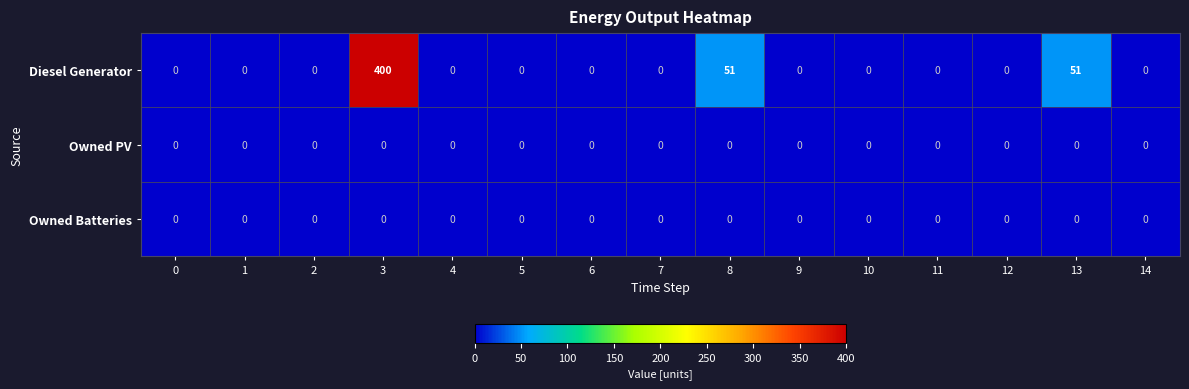

At which category is the sum across all series the highest?

3